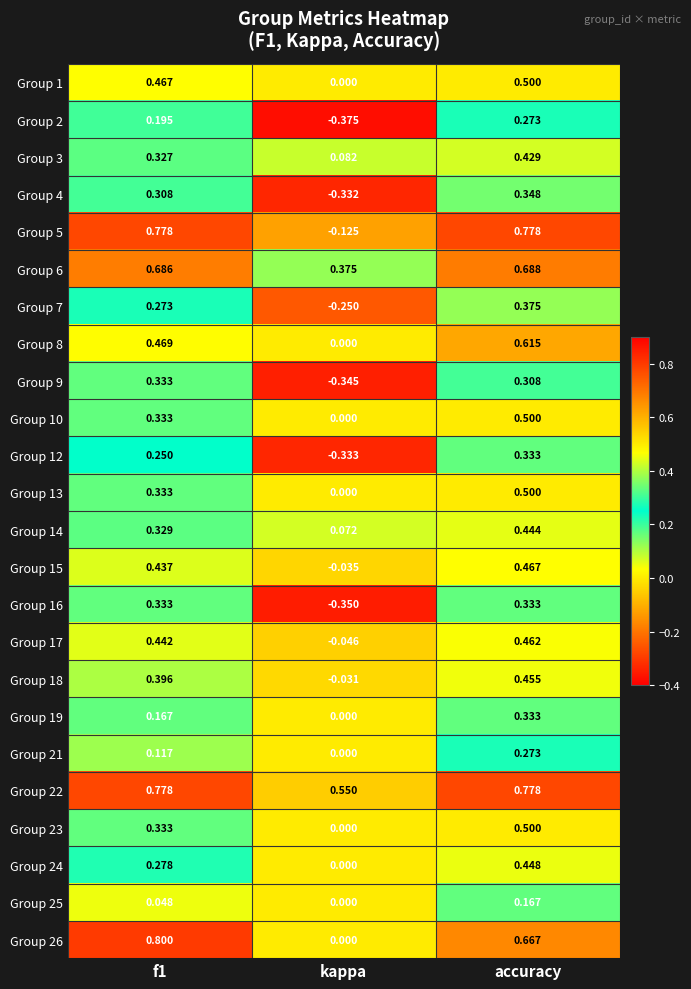

Which series has the largest total across all categories?

Group 22